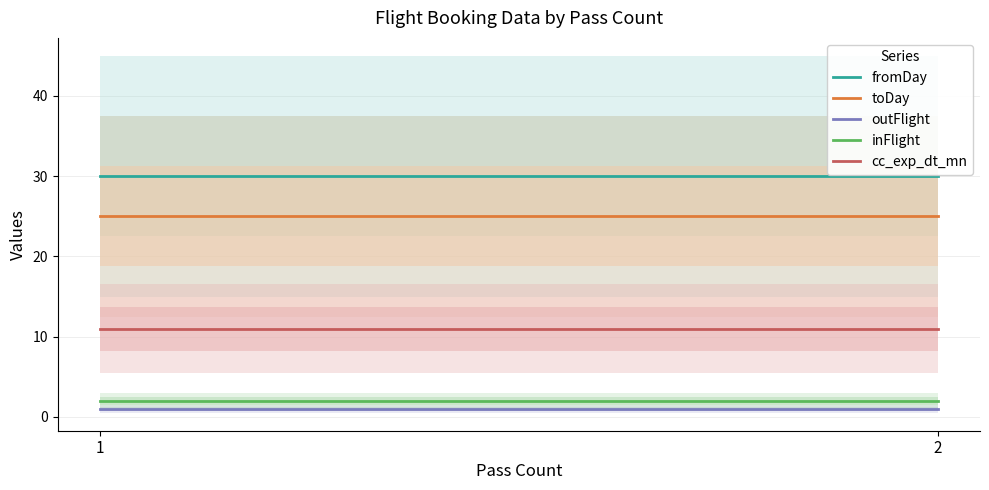

What are all the series names shown in the legend?

fromDay, toDay, outFlight, inFlight, cc_exp_dt_mn